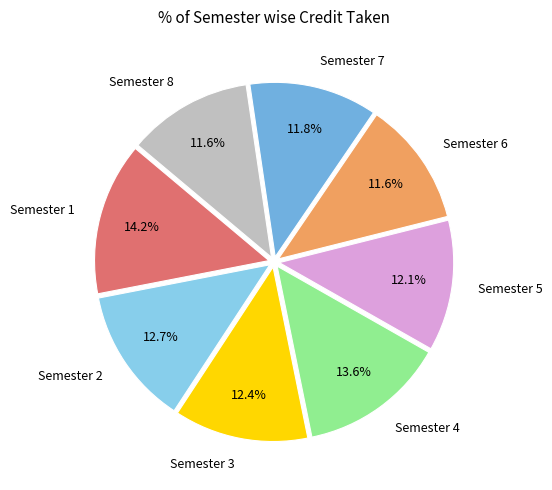

Do Semester 8 and Semester 3 together represent more than half of the pie?

No